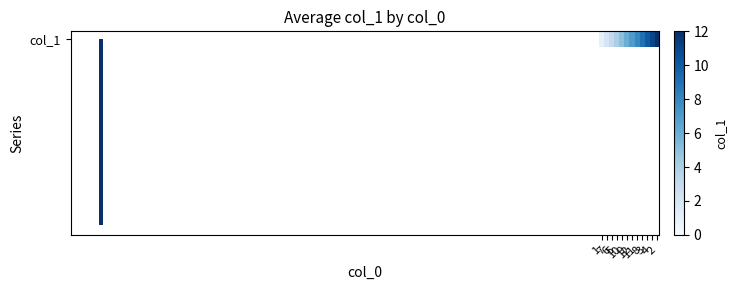

Reading left to right, list all the values displayed in this chart.

1	2	3	4	5	6	7	8	9	10	11	12